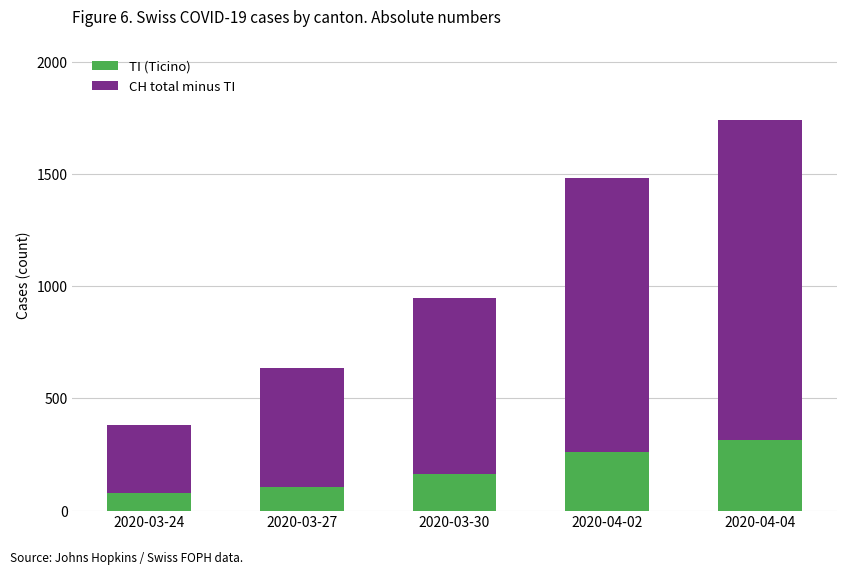

What is the lowest value of the TI (Ticino) series?

80